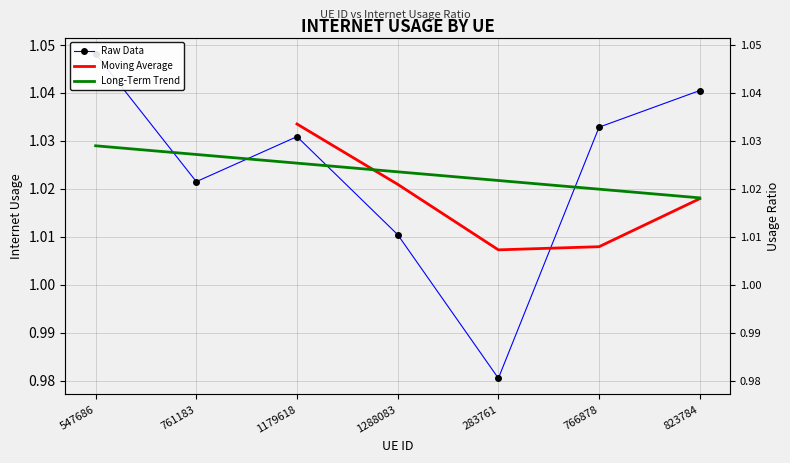

What is the ratio of the value at 1179618 to the value at 1288083?

1.0